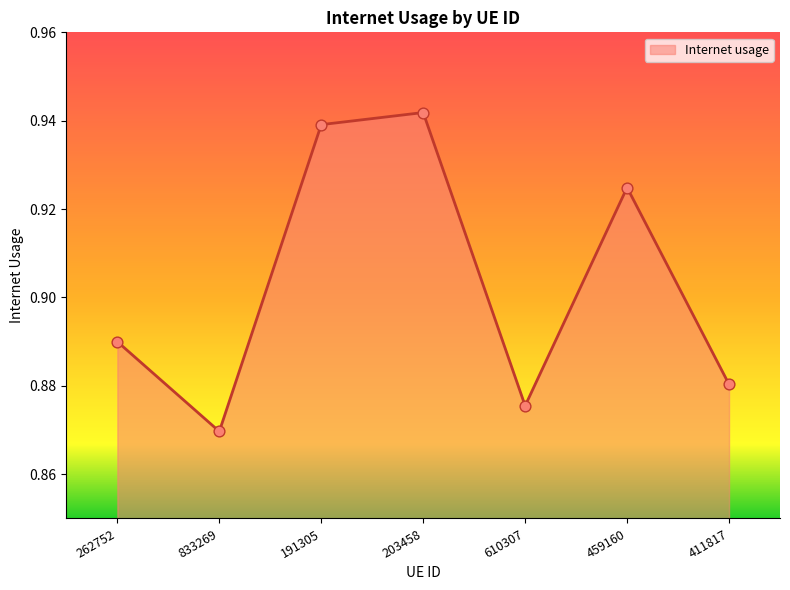

Which has a higher value, 459160 or 833269?

459160